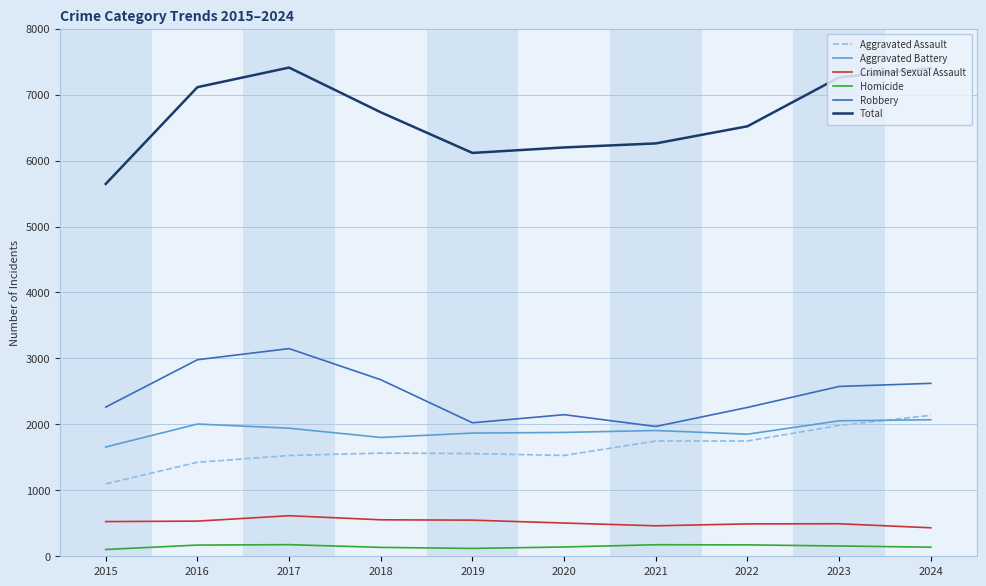

Count the number of categories in the chart.

10